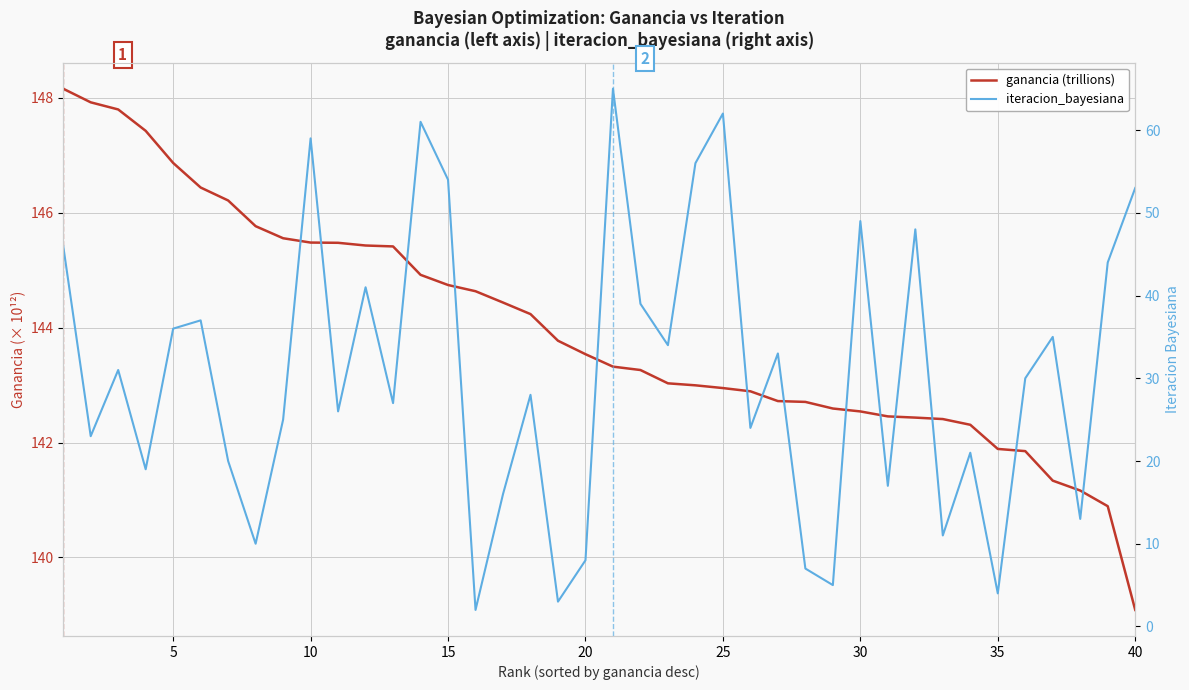

What is the maximum value for iteracion_bayesiana?

65.0